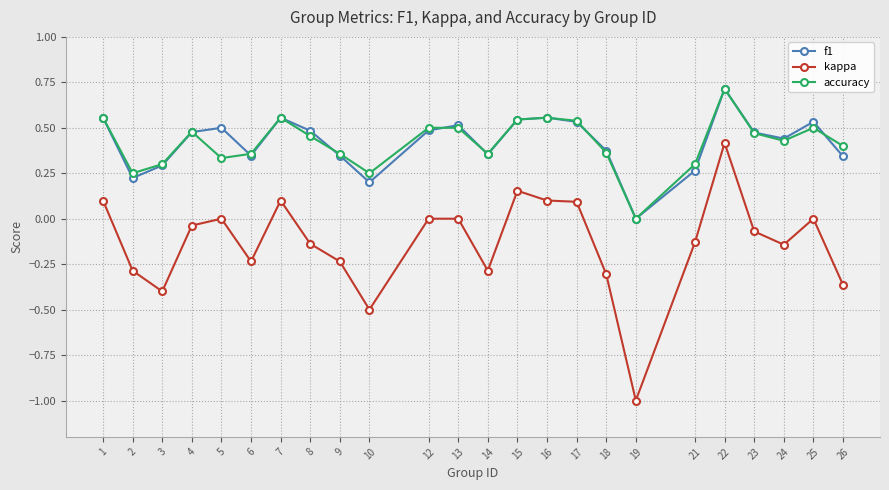

True or false: kappa and f1 cross at least once.

False